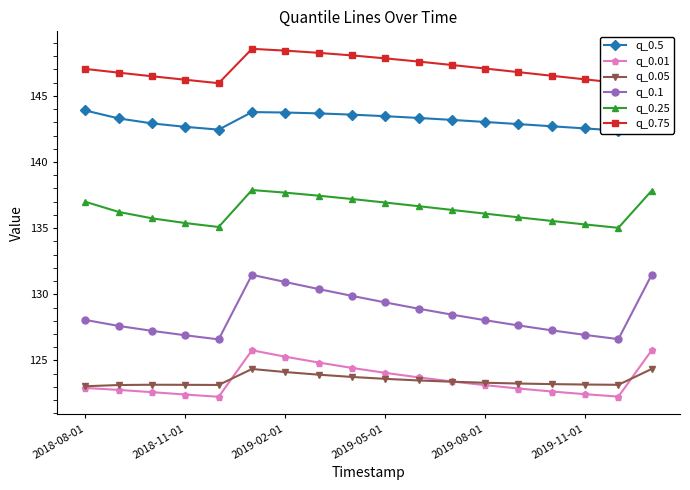

How many data points does each series have?

18